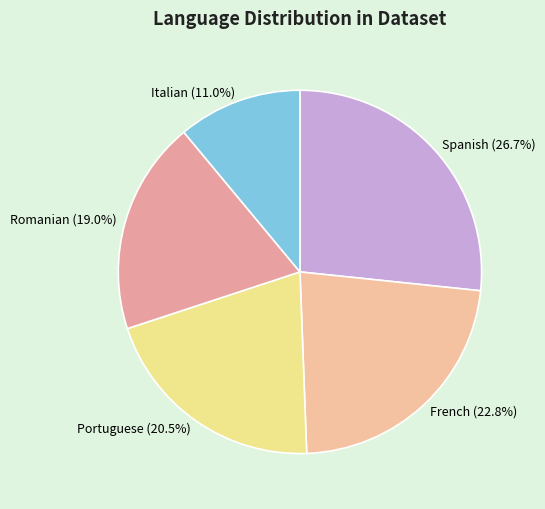

Does Italian account for over 50% of the chart?

No